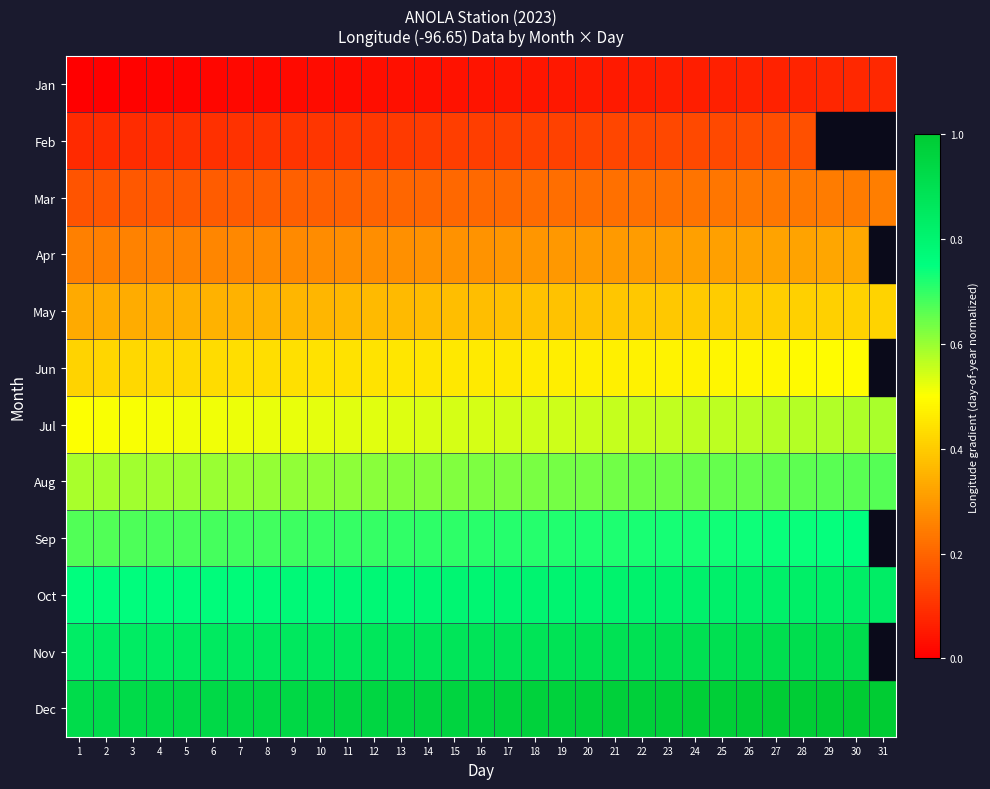

What is the approximate value of Feb at 16?

0.1